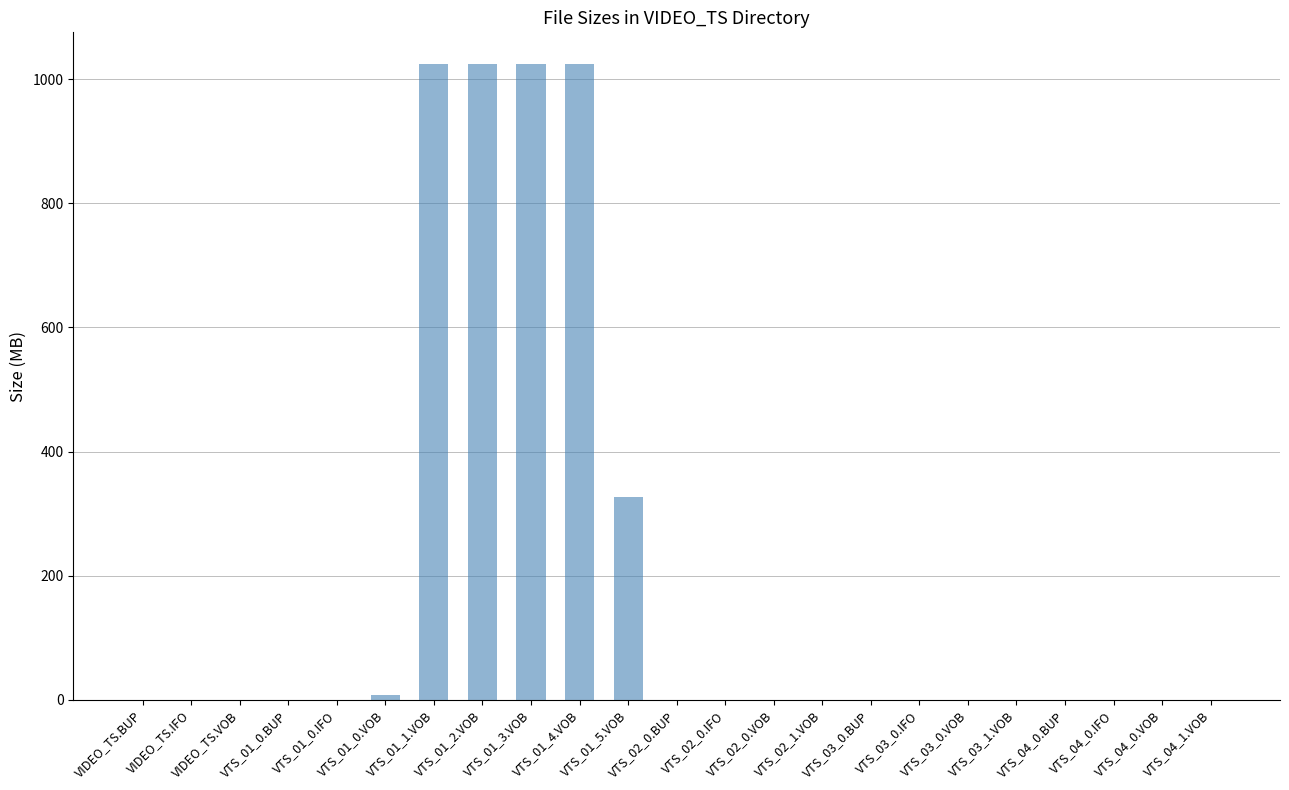

What is the greatest value displayed?

1024.0